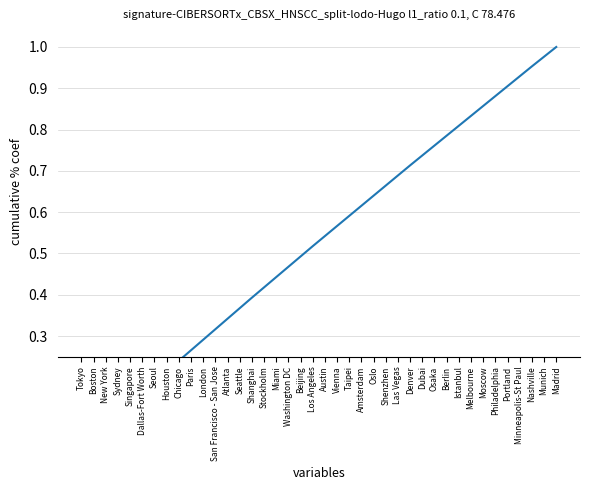

What is the label of the 35th point from the right?

Dallas-Fort Worth